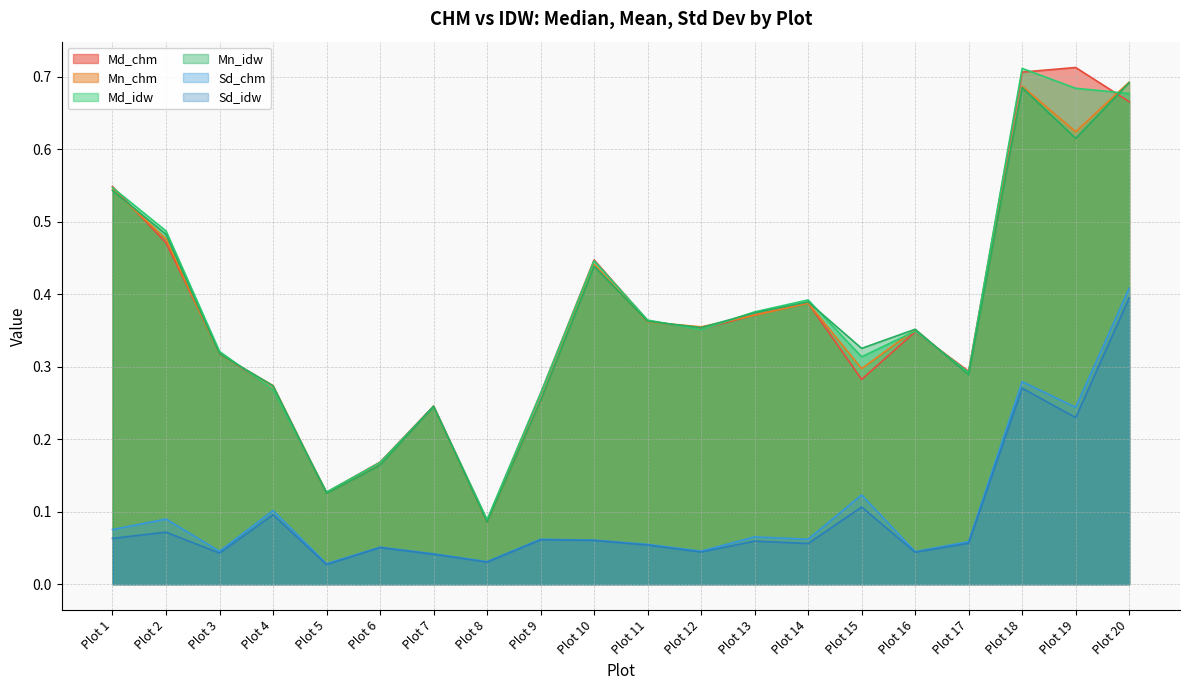

What is the average value of the Sd_idw series?

0.1